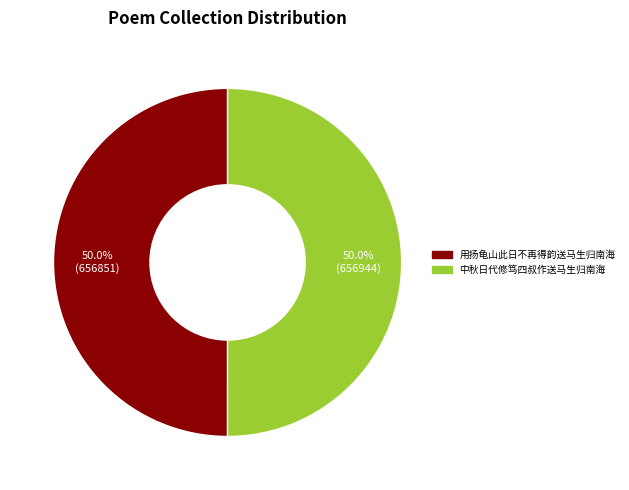

To the nearest percent, what is the combined percentage of 中秋日代修笃四叔作送马生归南海 and 用扬龟山此日不再得韵送马生归南海?

100%